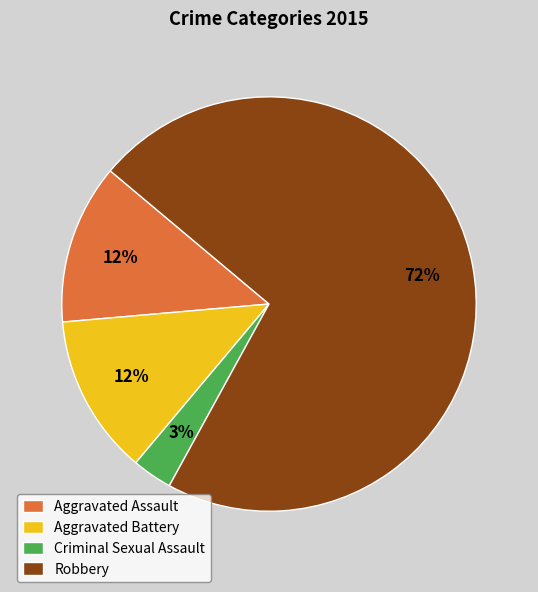

Which slice represents more than half of the pie?

Robbery